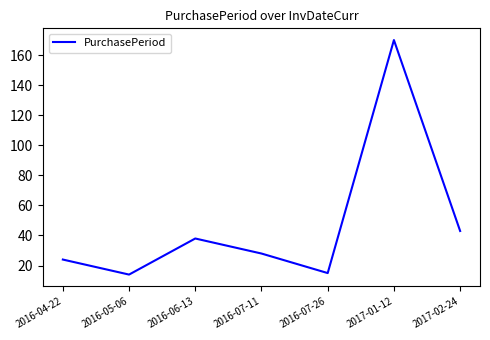

What position from the left is 2016-06-13?

3